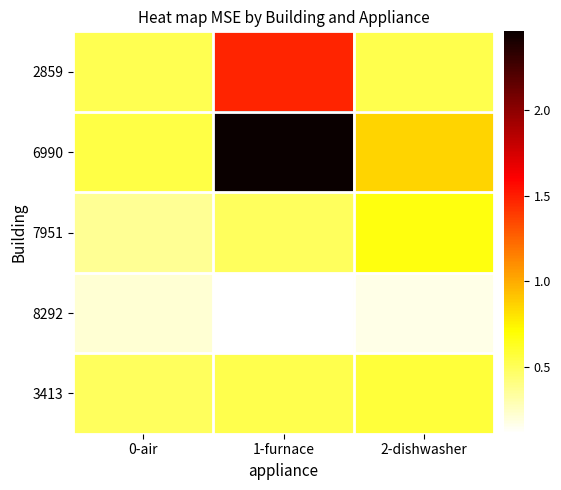

Which has a higher value, 0-air or 1-furnace?

1-furnace